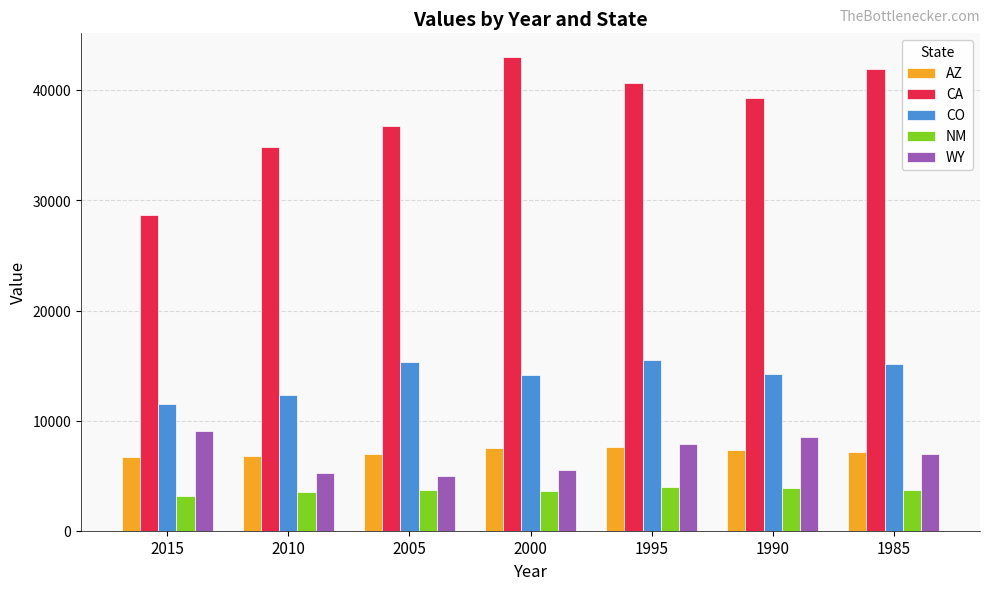

Which series has the largest total across all categories?

CA